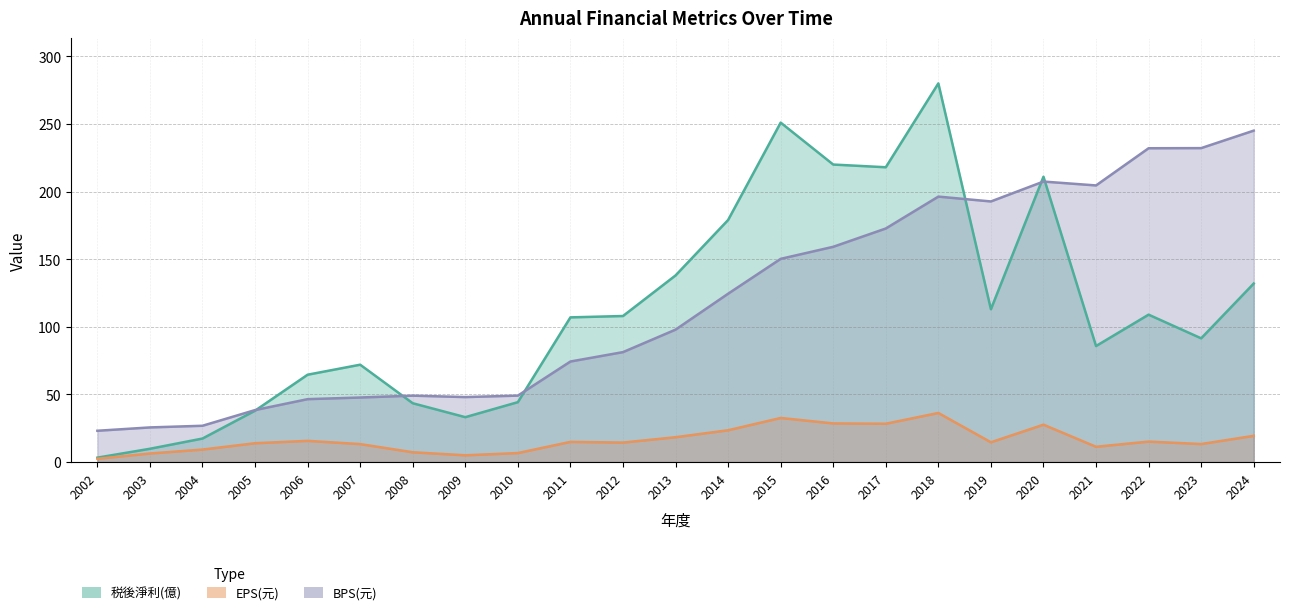

What is the difference between the maximum and minimum values in the 税後淨利(億) series?

276.7